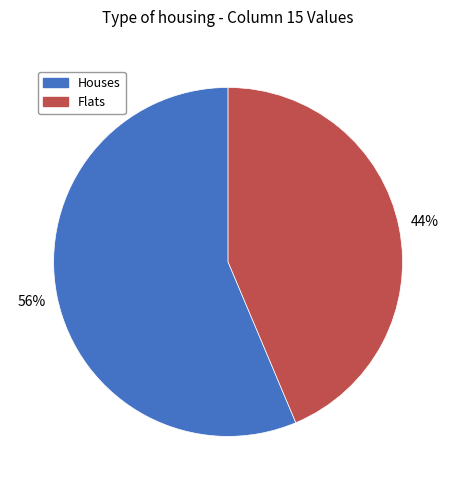

Is there any slice that represents more than half of the pie?

Yes